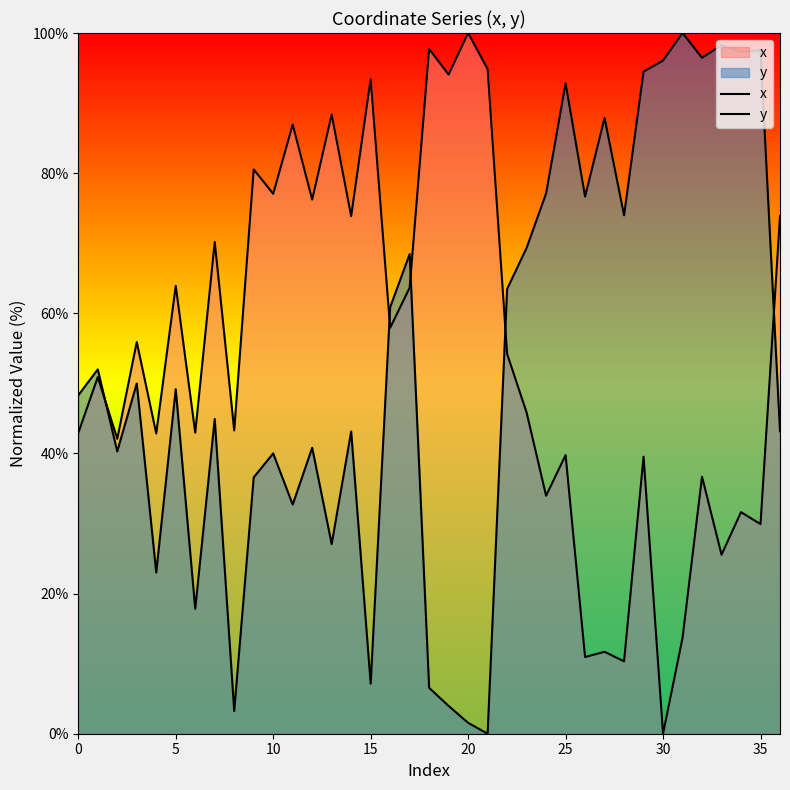

In x, how many points are higher than both neighbors (excluding endpoints)?

15